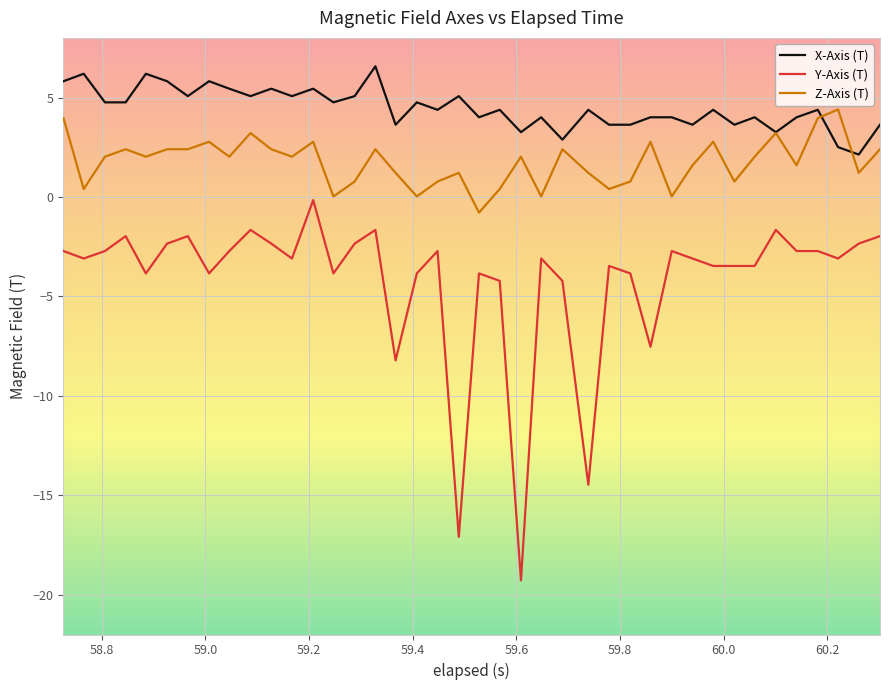

Which series has the largest range (max minus min)?

Y-Axis (T)